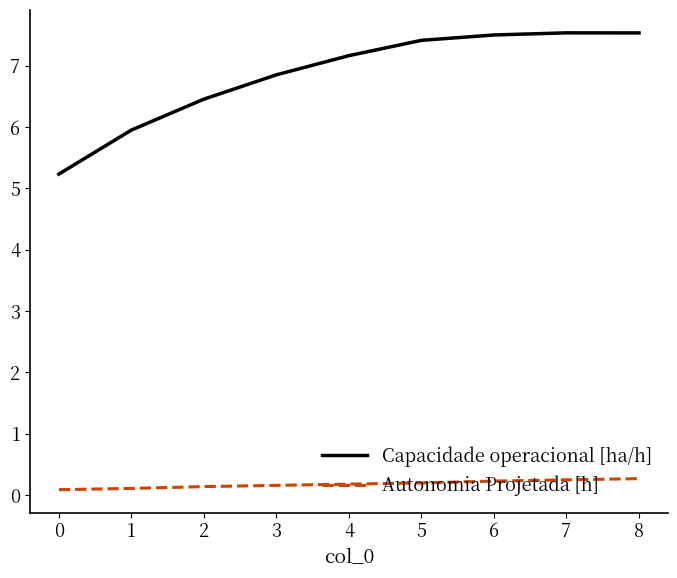

What is the total value across all series at 4?

7.3